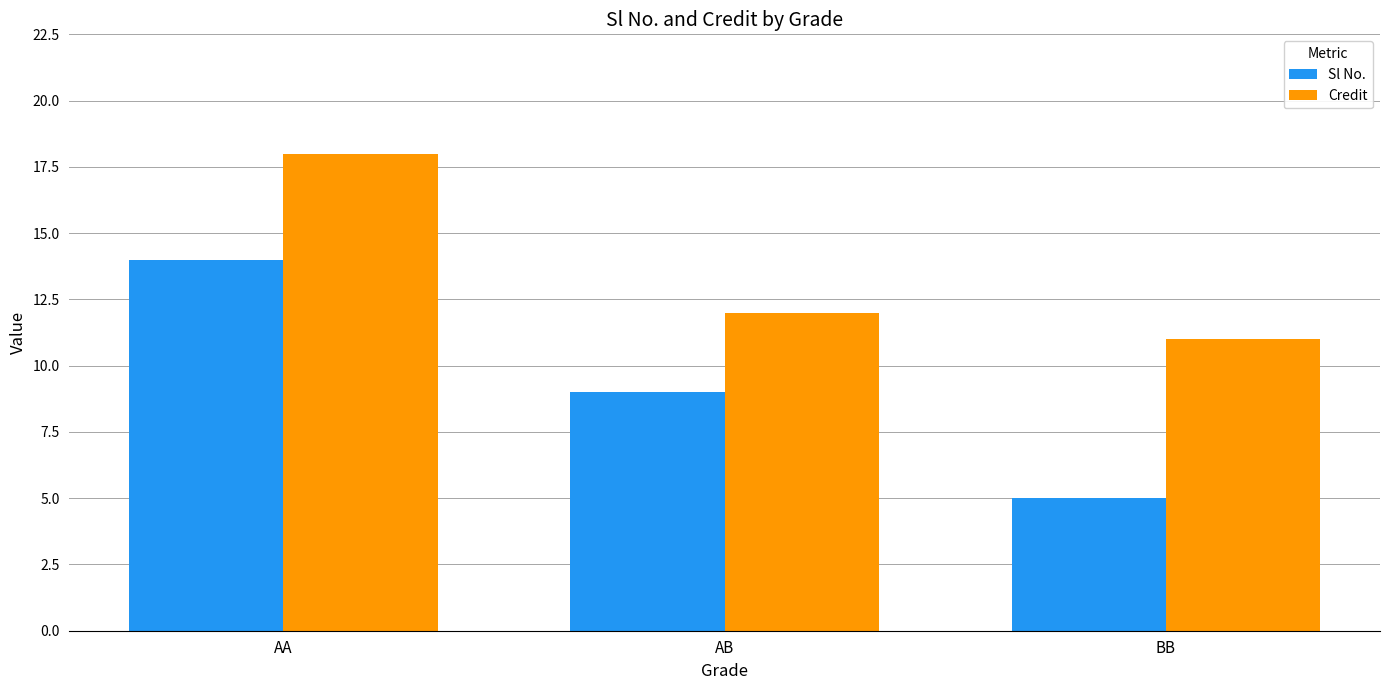

Rank the categories by Sl No. value from highest to lowest.

AA, AB, BB